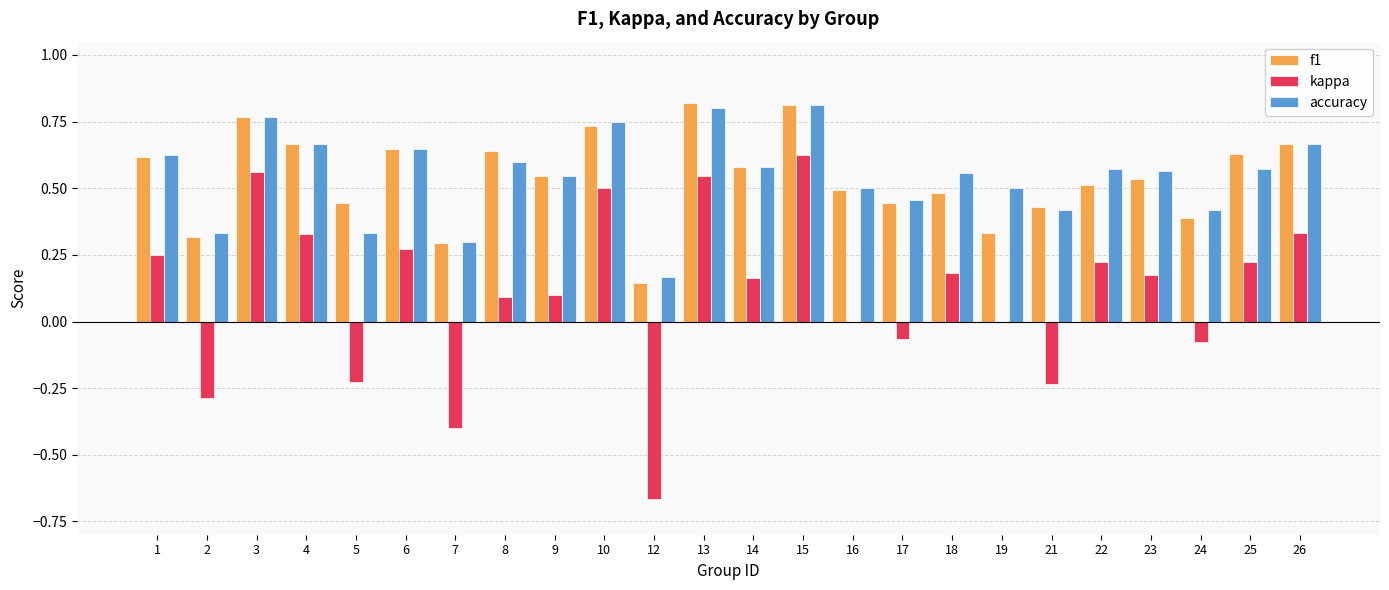

Is the value of accuracy at 1 greater than the value of f1 at 9?

Yes